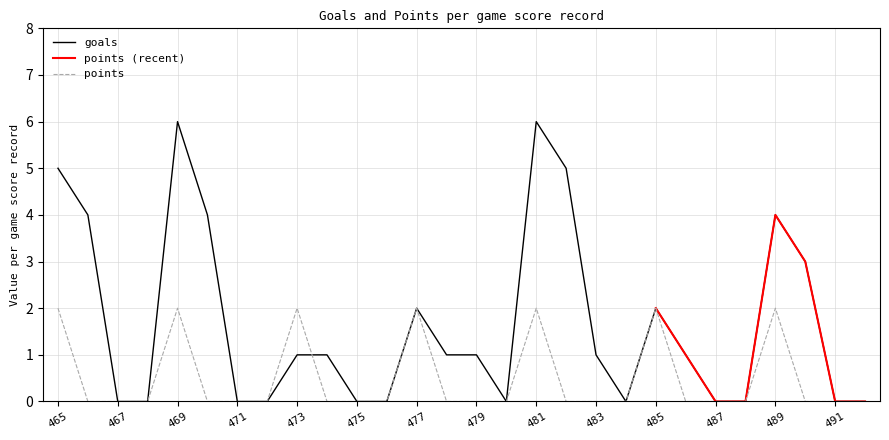

How many times do goals and points cross each other?

1